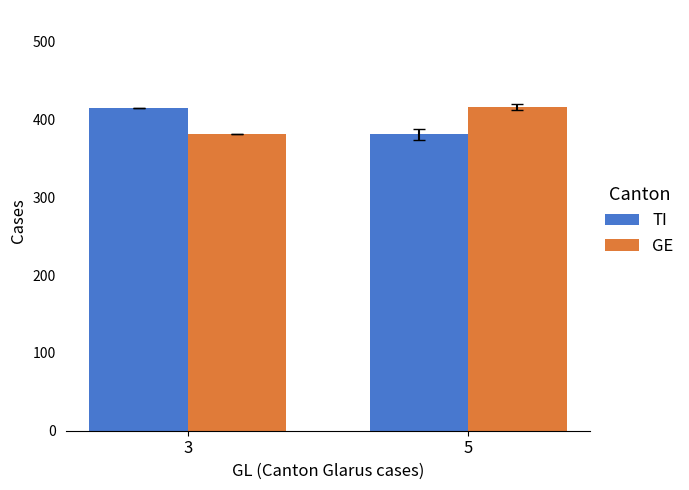

True or false: TI has a value of 552.2 at 5.

False